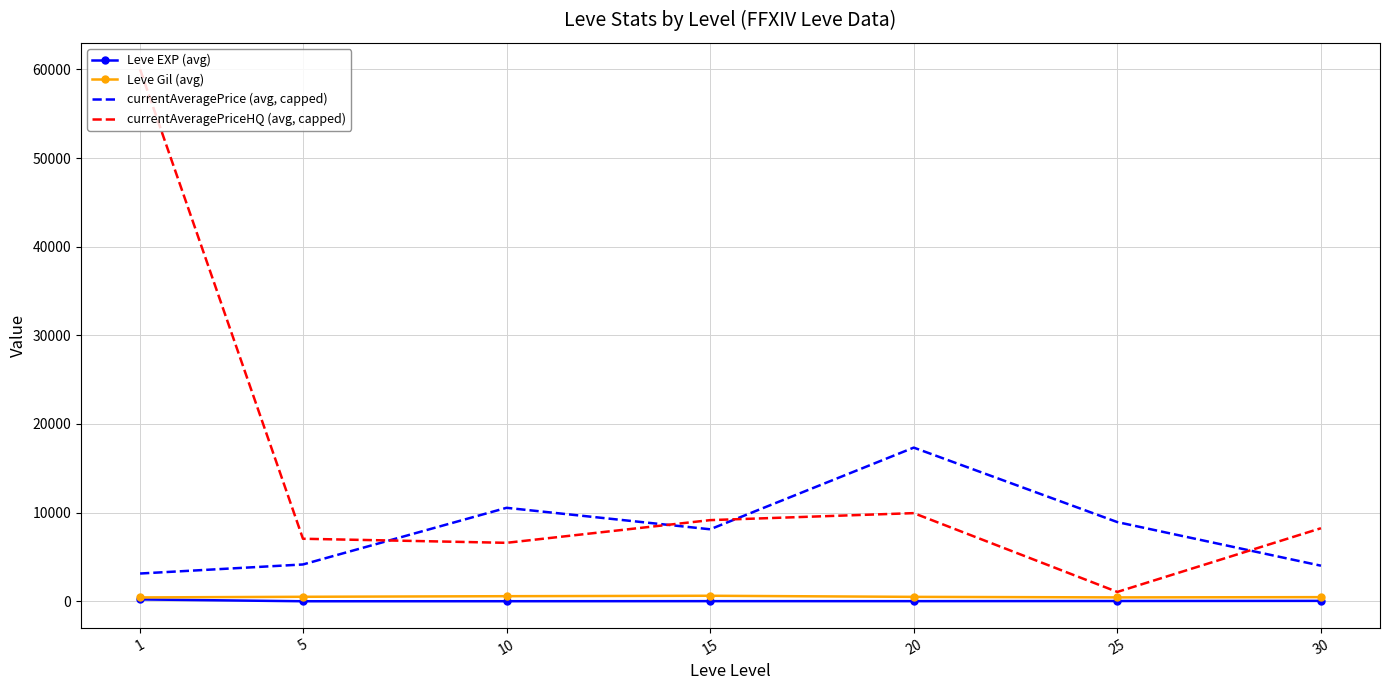

The value of currentAveragePrice (avg, capped) at 10 is 10544.2. True or false?

True